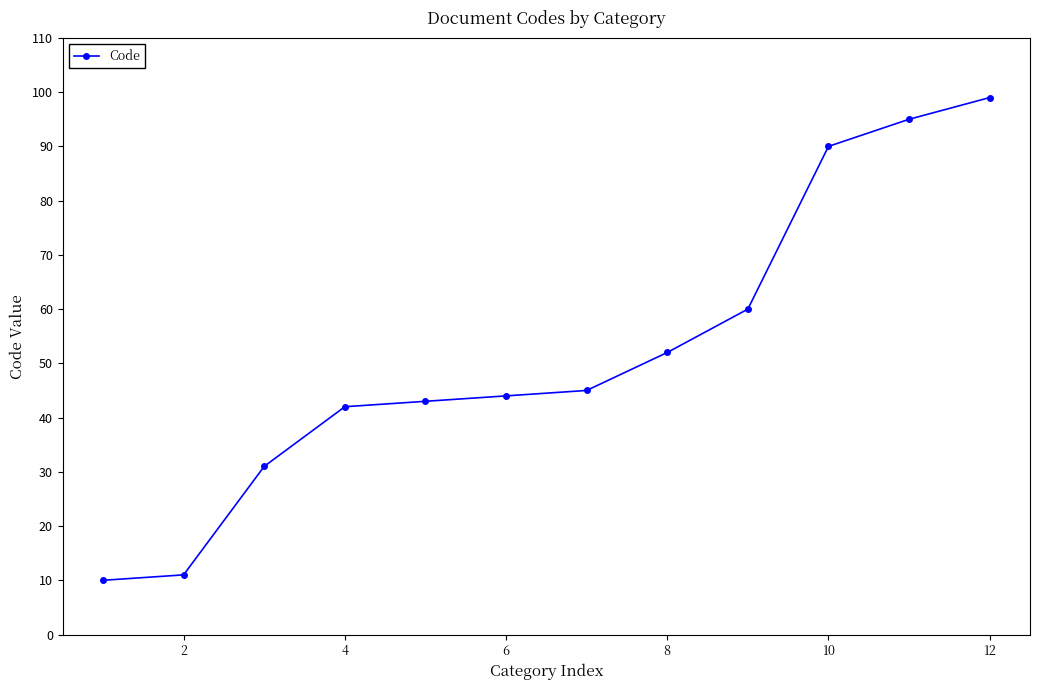

True or false: the data has more than 2 interior local peaks.

False